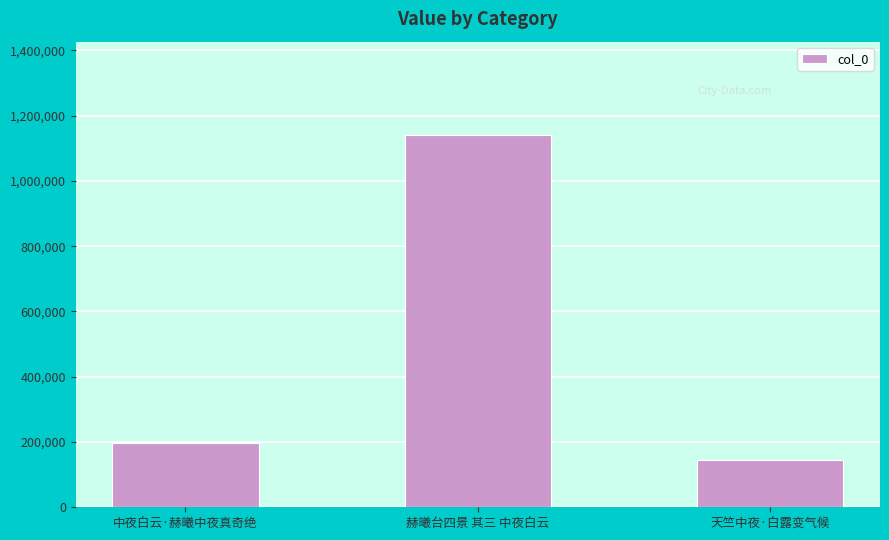

What is the value of the 3rd bar from the left?

145394